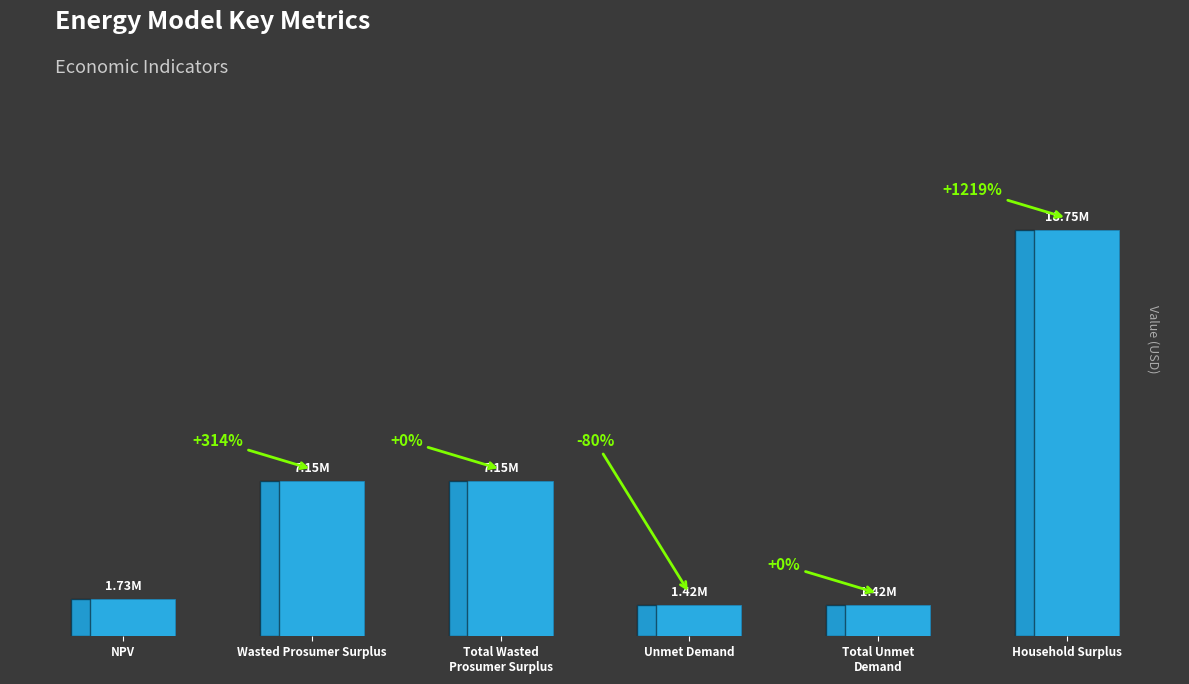

What is the change in value from Wasted Prosumer Surplus to Household Surplus?

+11596670.3